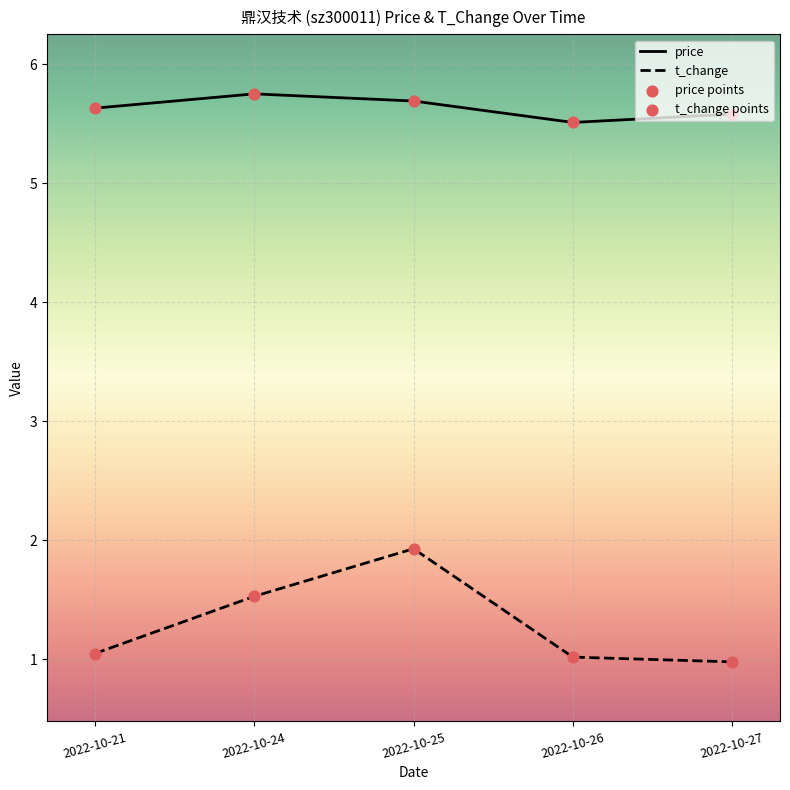

Is the value of price at 2022-10-21 greater than the value of t_change at 2022-10-25?

Yes